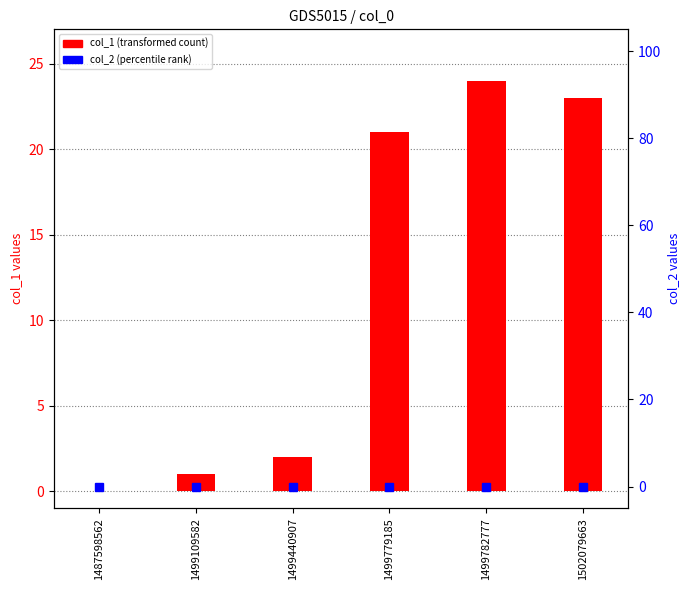

Is the value of col_2 (percentile rank) at 1499782777 greater than the value of col_1 (transformed count) at 1487598562?

No